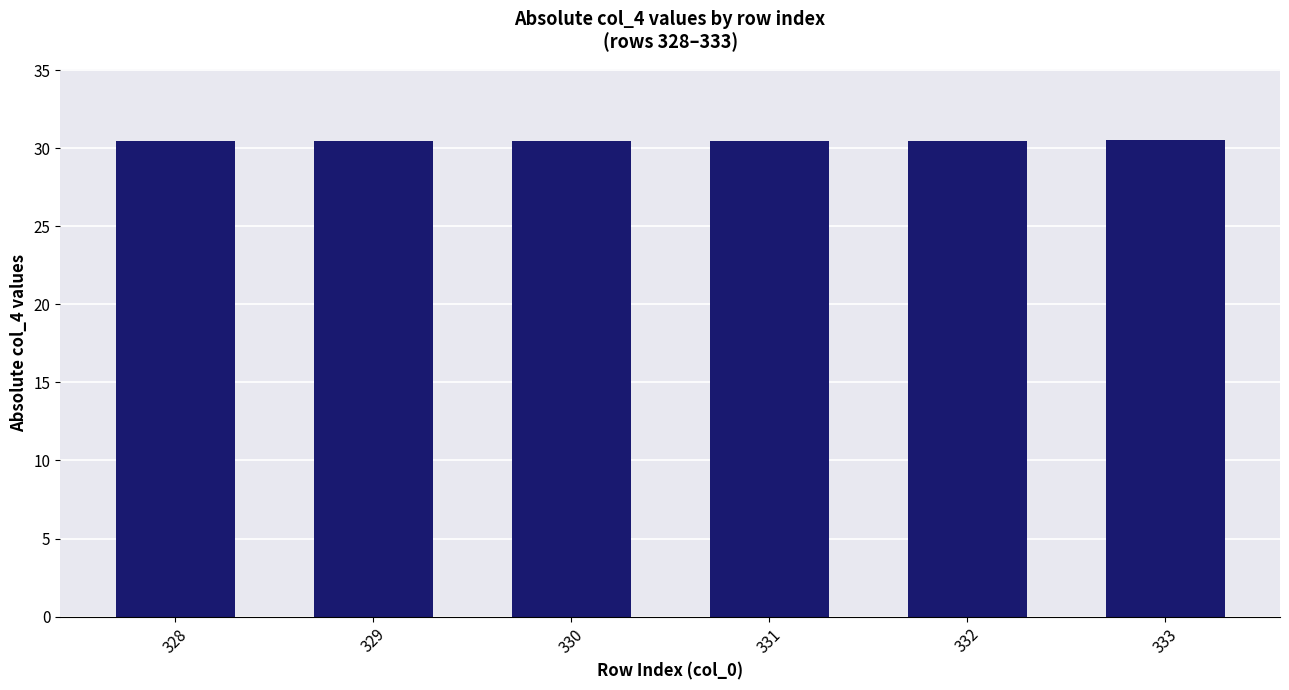

Is it true that the value at 328 is 30.5?

True